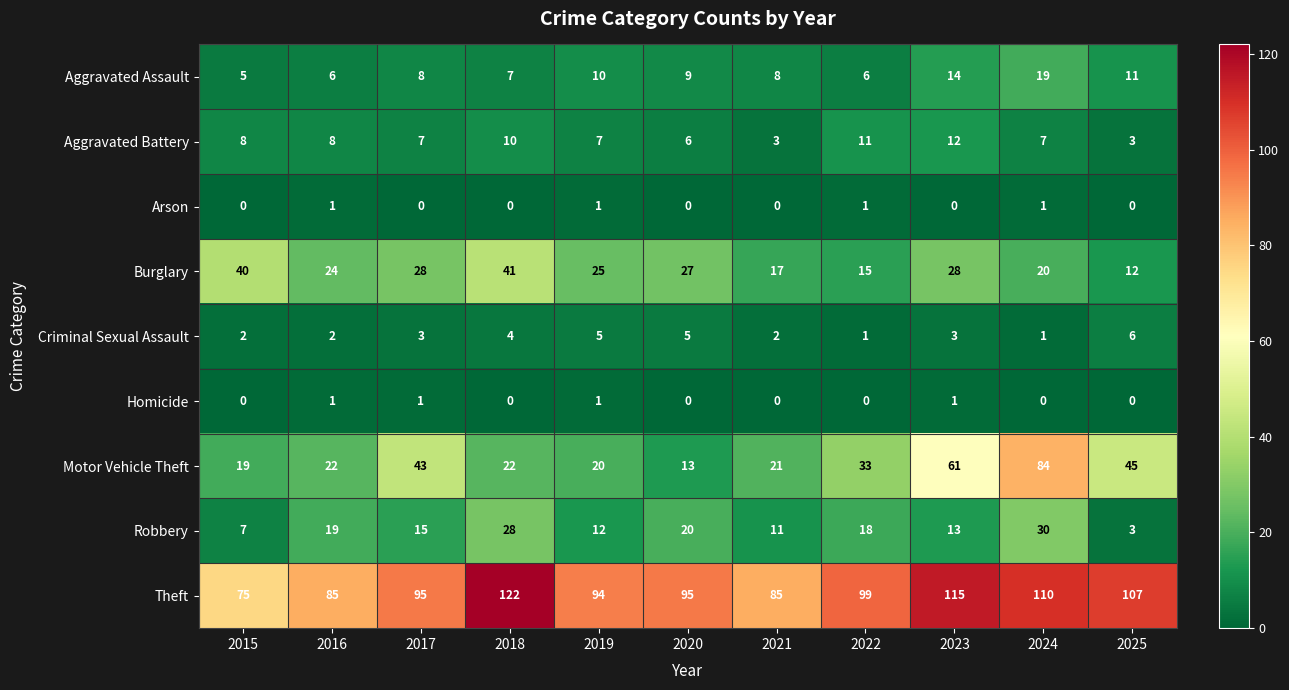

What is the difference between the maximum and minimum values in the Robbery series?

27